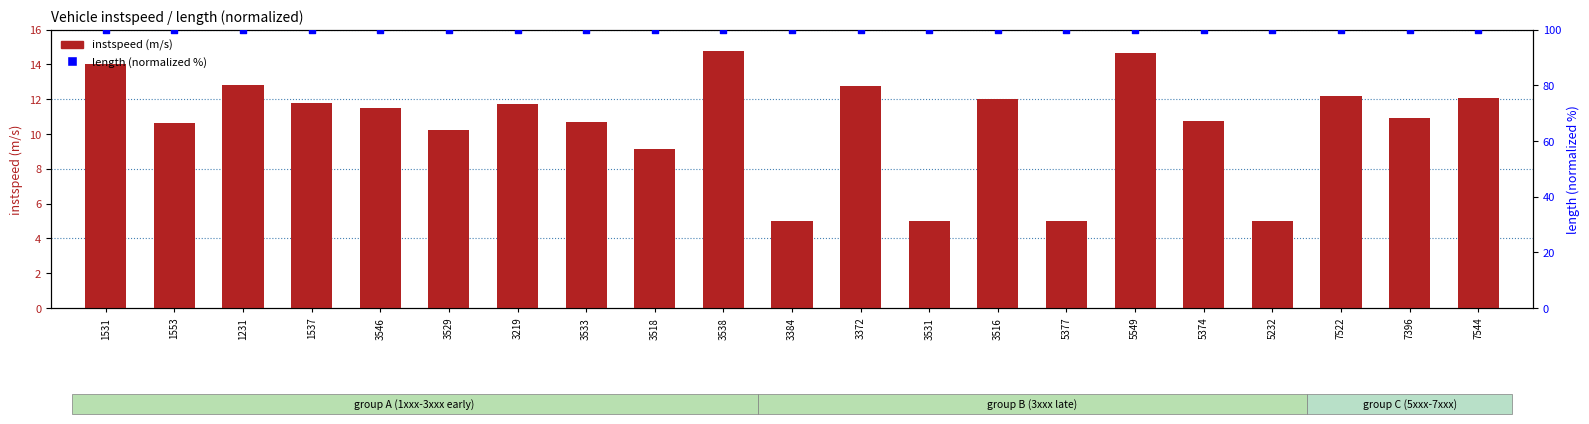

What is the total value across all series at 1537?

111.8